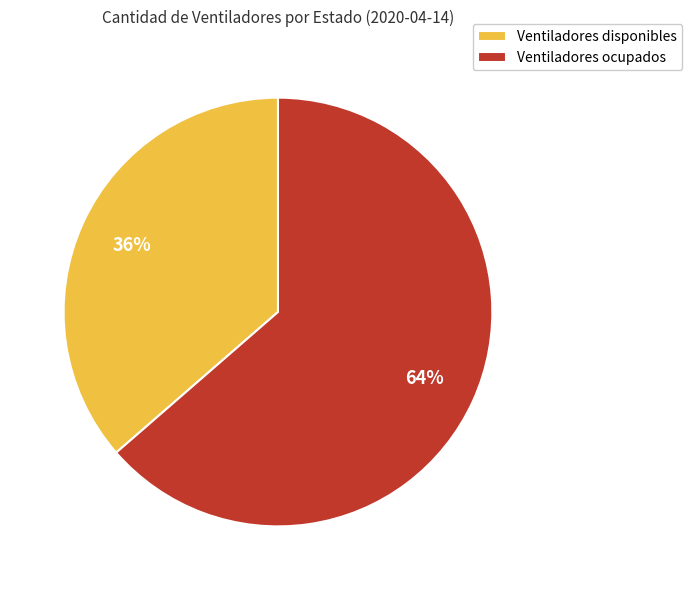

Combined, do Ventiladores ocupados and Ventiladores disponibles account for over 50%?

Yes